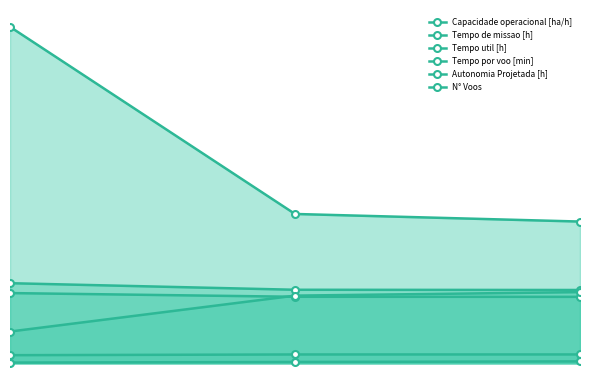

True or false: Capacidade operacional [ha/h] has a value of 4.7 at 1.

False